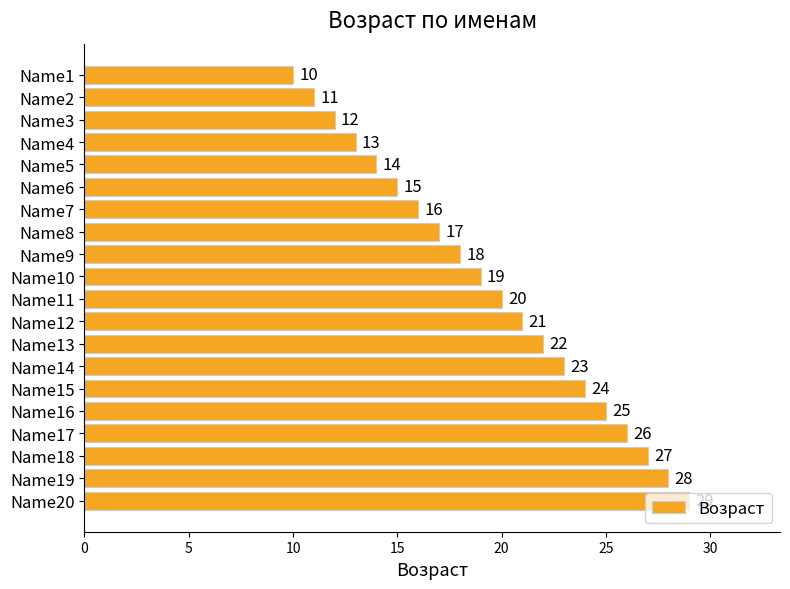

What is the difference between the second highest and second lowest values?

17